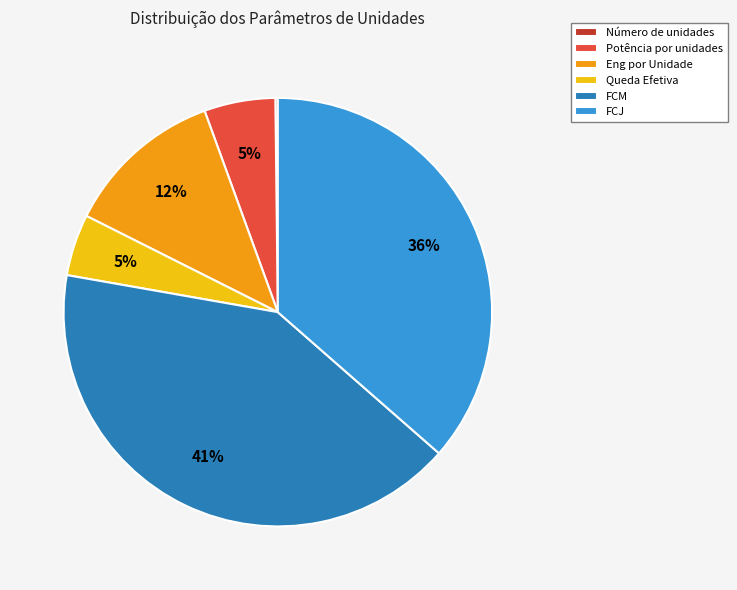

Between FCJ and FCM, which is larger?

FCM